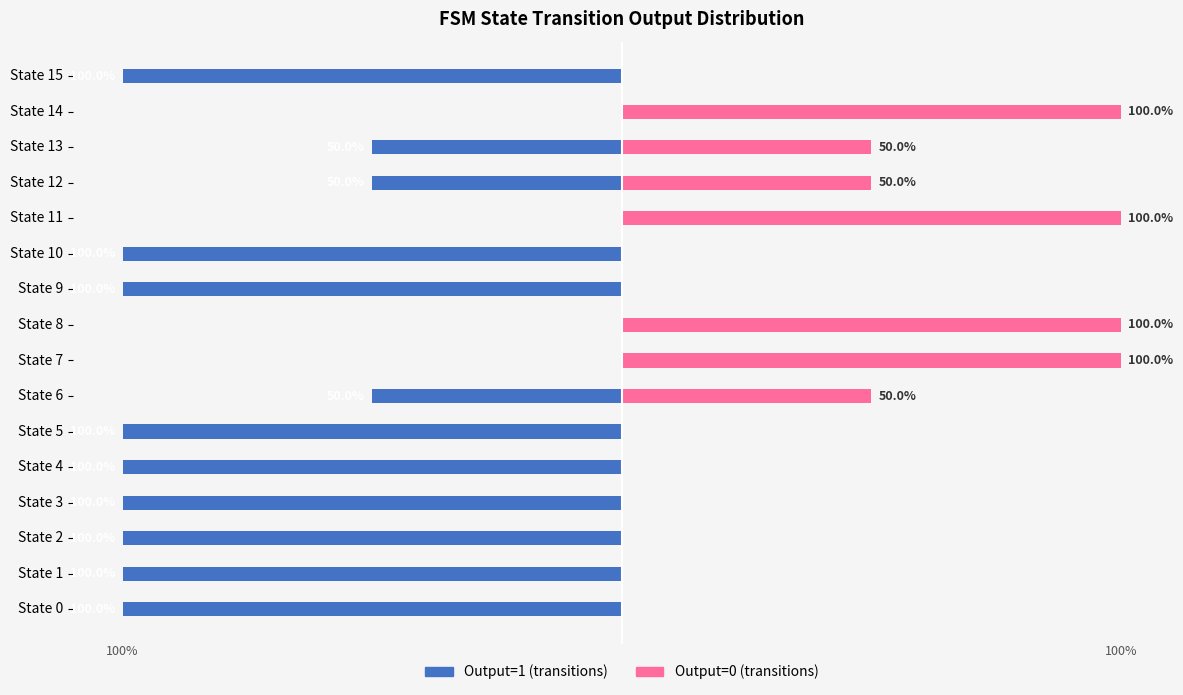

Count the number of categories in the chart.

16